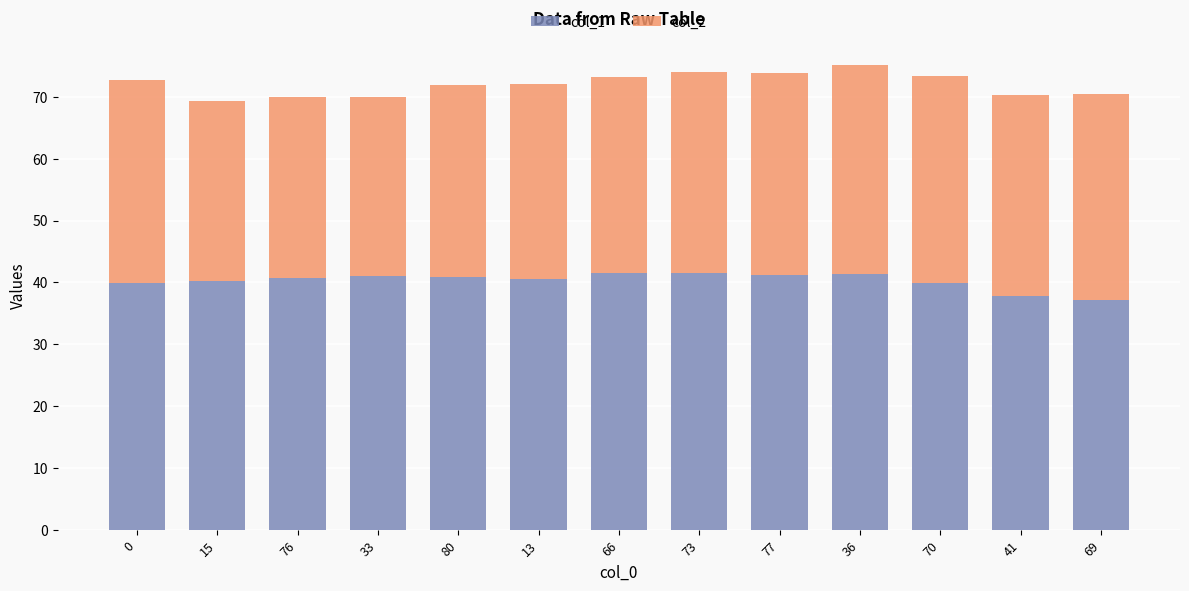

What is the difference between the col_1 values at 77 and 69?

4.0